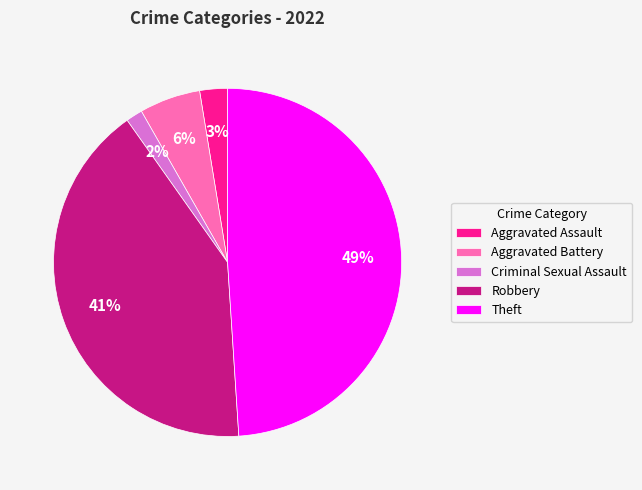

To the nearest percent, what is the average slice percentage?

20%